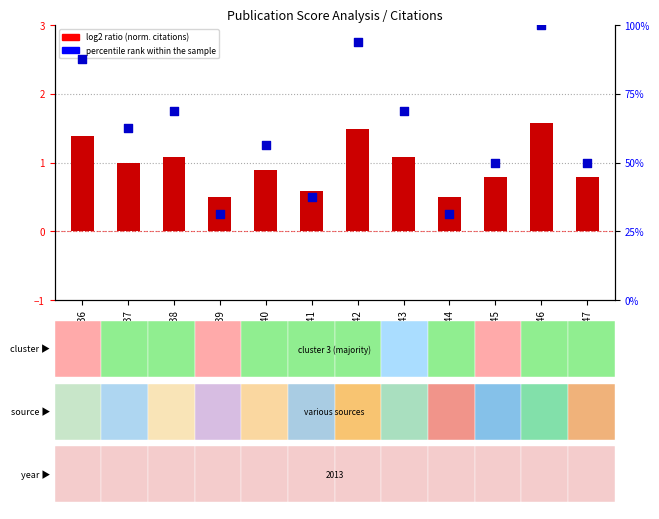

What are all the series names shown in the legend?

log2 ratio, percentile rank within the sample